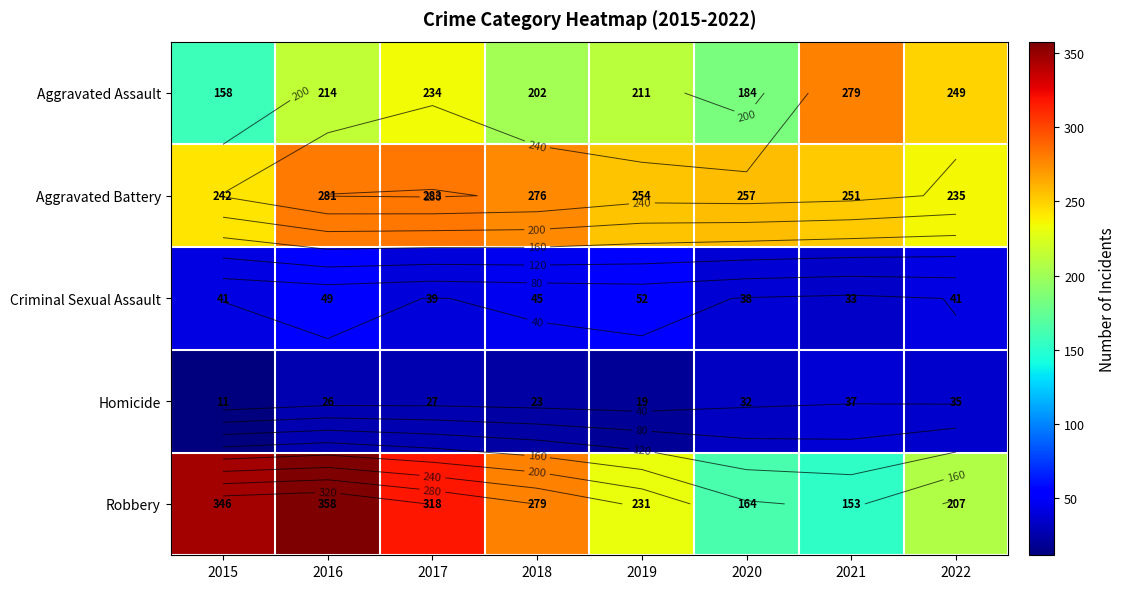

Read the Criminal Sexual Assault value at 2018.

45